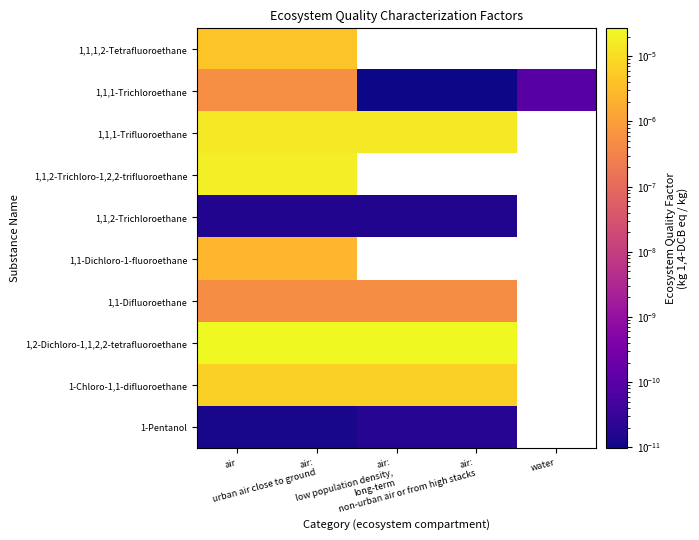

How many series are shown in this chart?

10